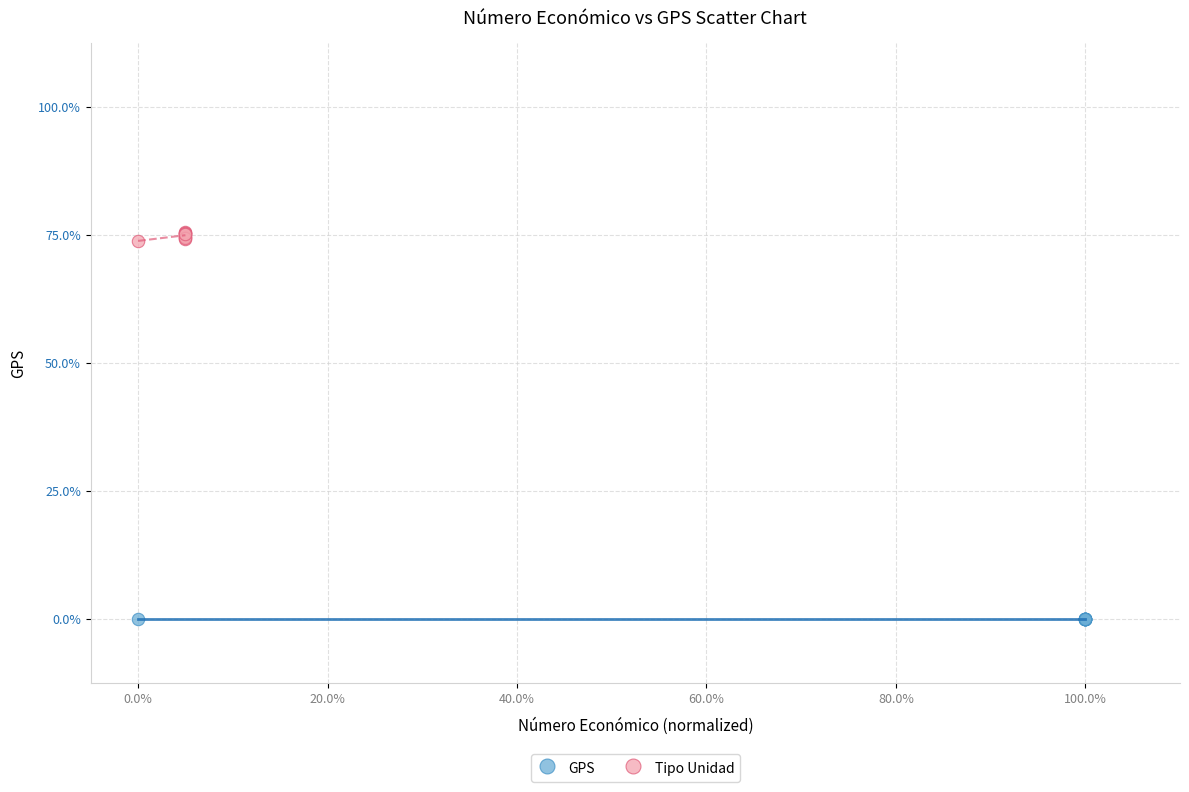

What are all the series names shown in the legend?

GPS, Tipo Unidad